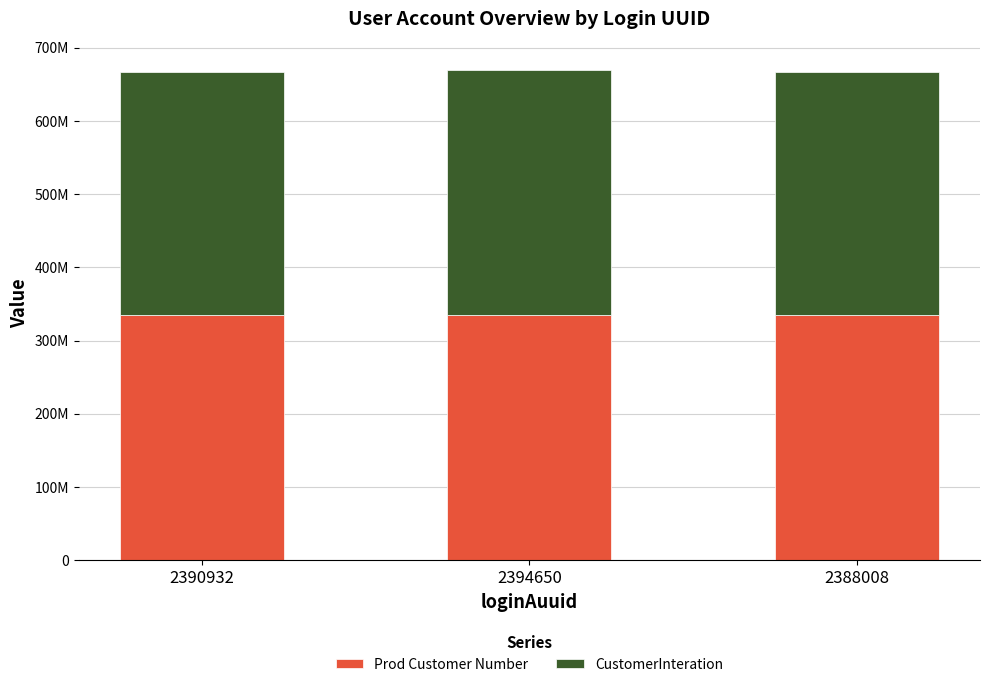

Does the chart contain stacked bars?

Yes